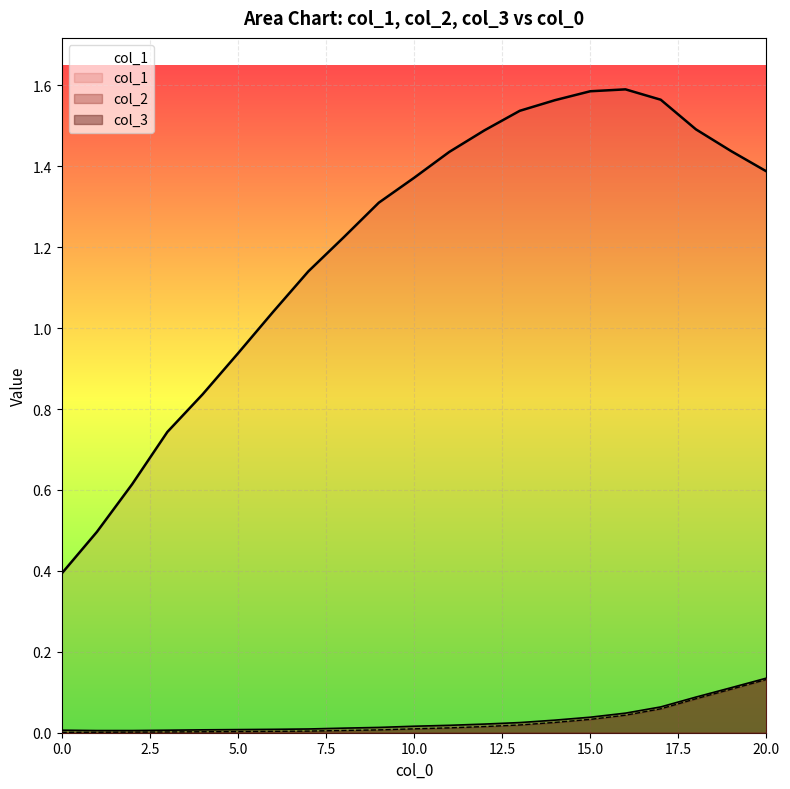

List the series in order of their peak value, lowest first.

col_3, col_2, col_1